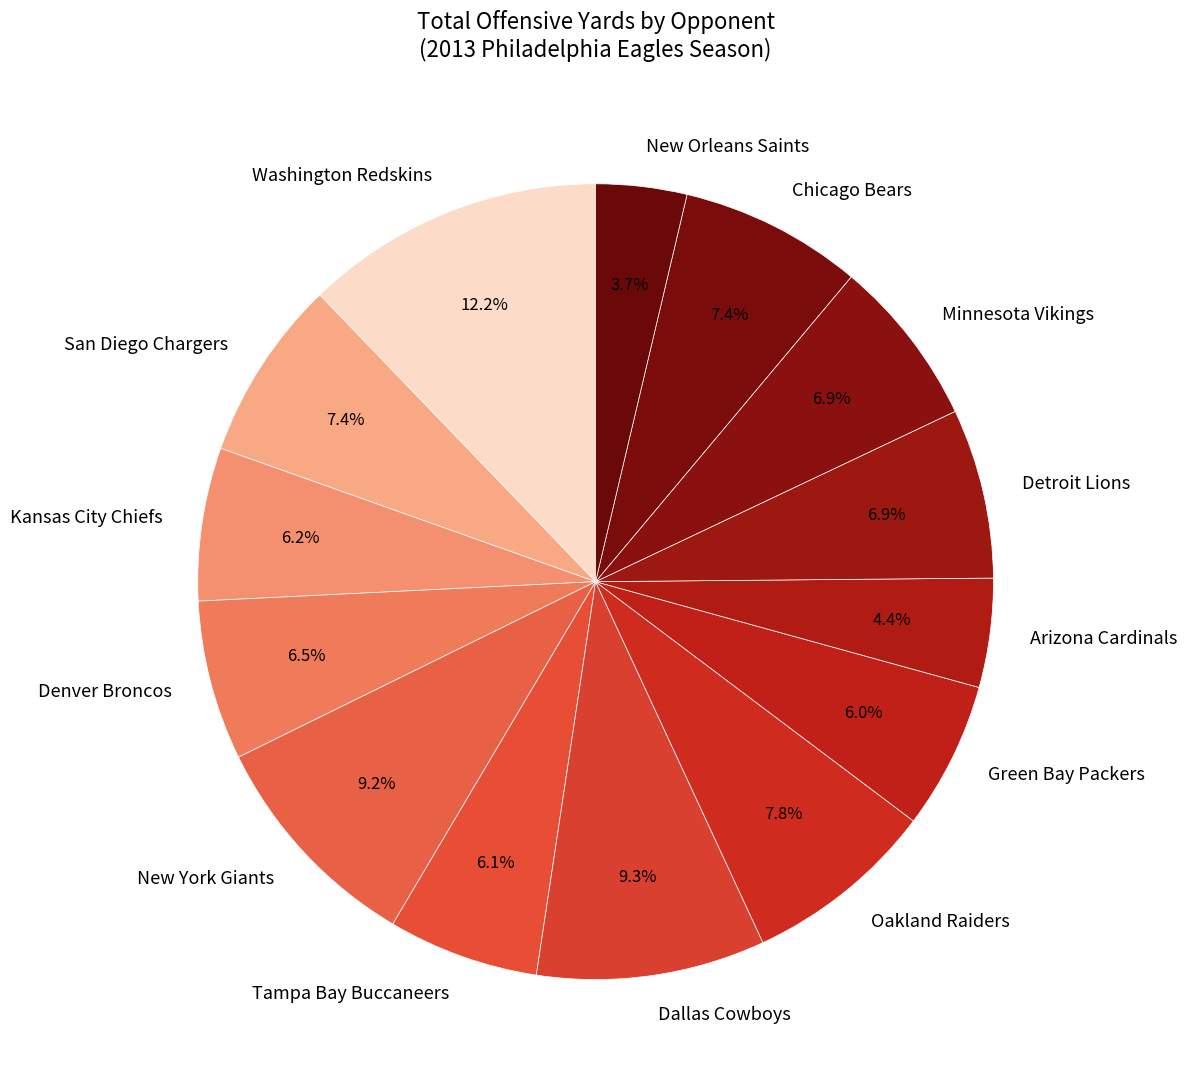

How much of the chart is everything except Minnesota Vikings?

93.1%